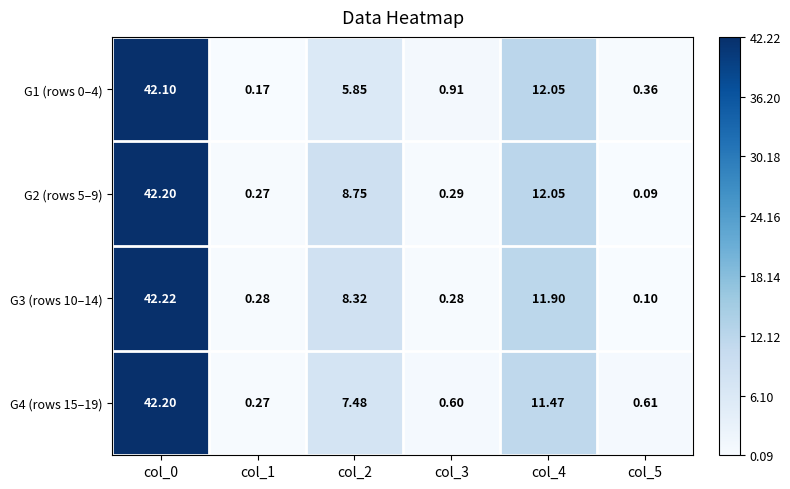

Is the value of G3 (rows 10–14) at col_2 greater than the value of G1 (rows 0–4) at col_0?

No